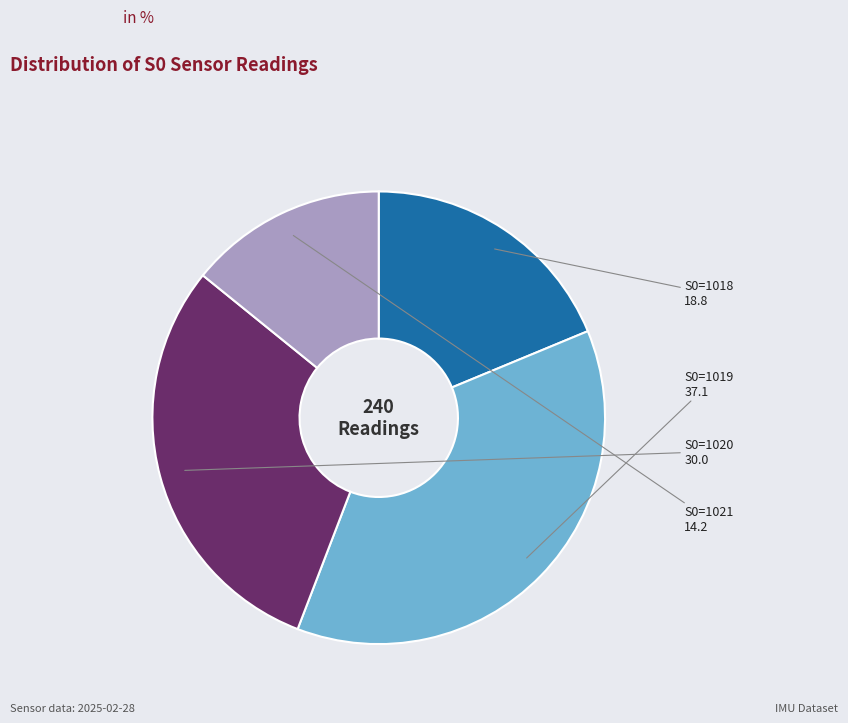

Does any single category account for the majority?

No